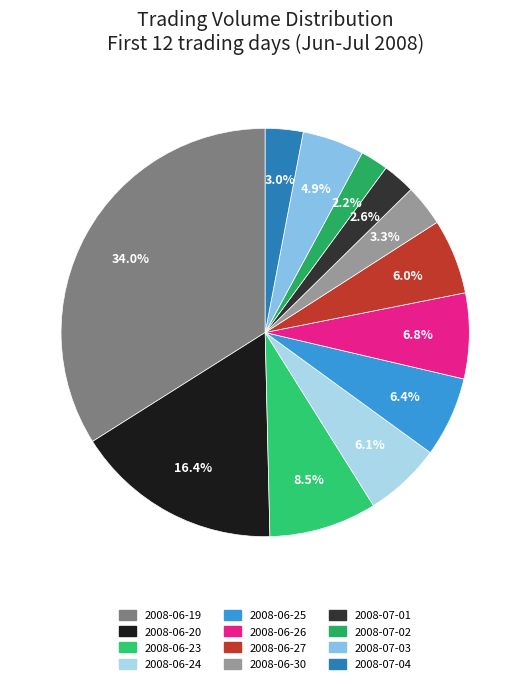

Is it true that 2008-06-30 is 3% of the pie?

True